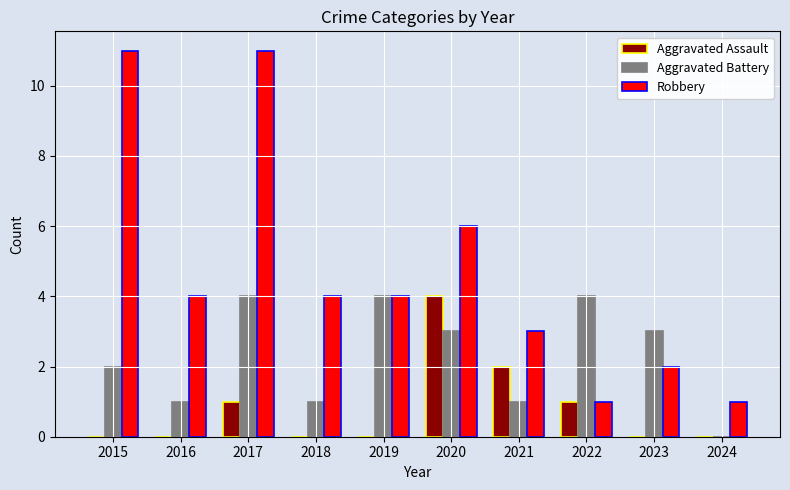

The Aggravated Assault series shows -3 at 2015. True or false?

False